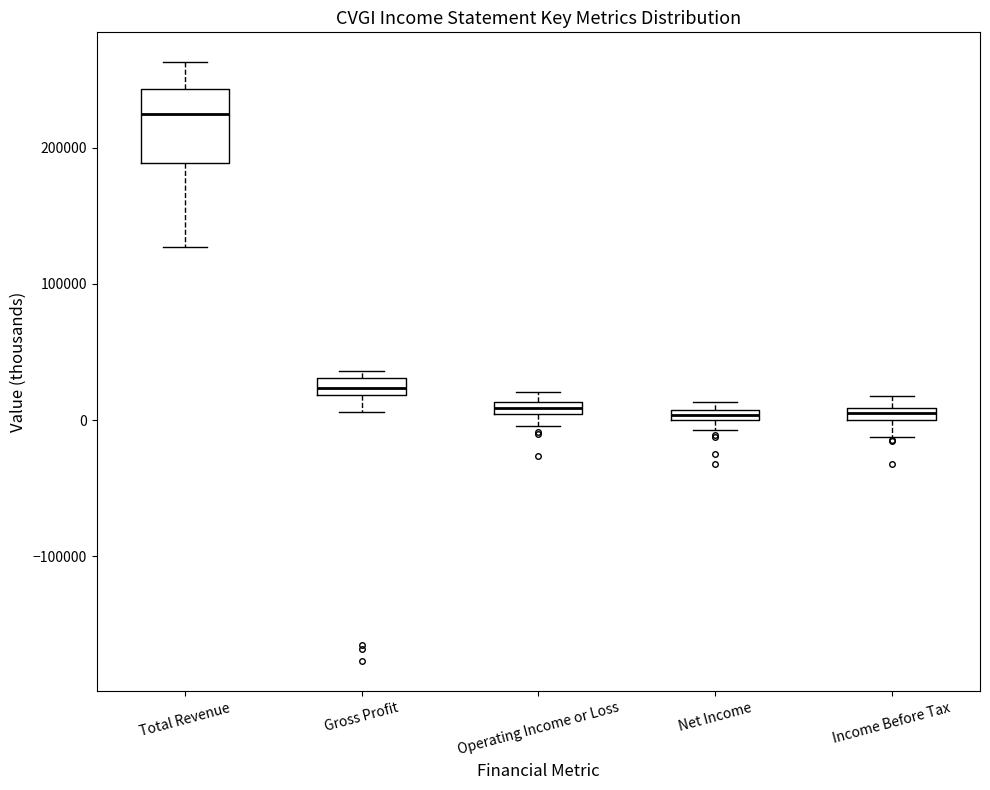

Where is the lower edge of the box for Gross Profit on the y-axis? The values are not printed on the chart, so give them approximately, as read against the axis.

20000